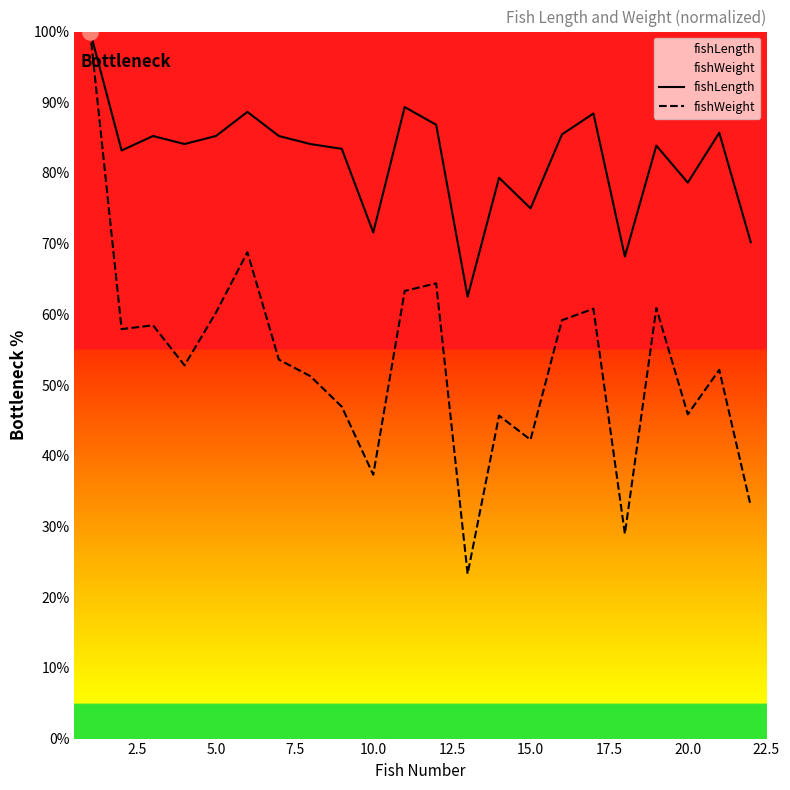

Which series contains the lowest Y value?

fishWeight